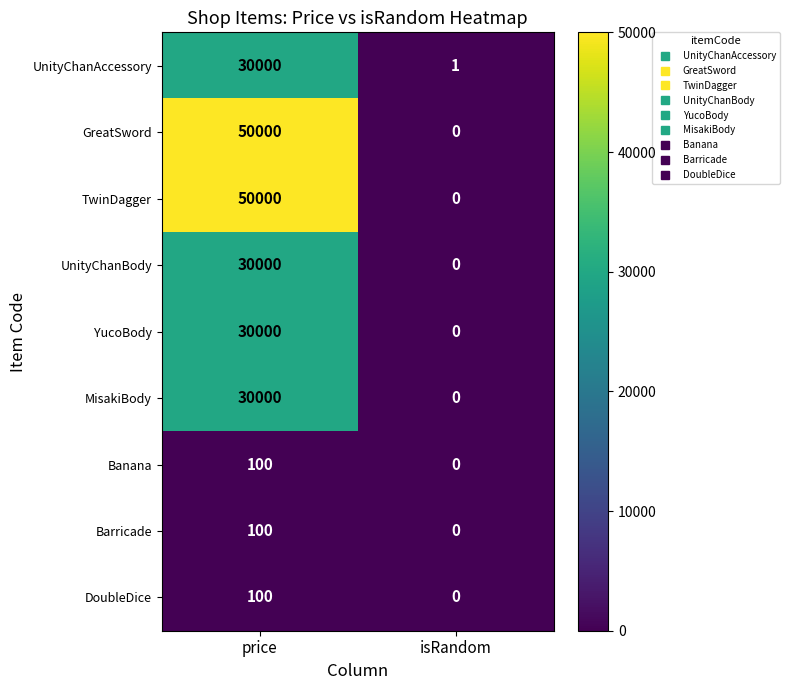

What is the difference between the highest and lowest values at price?

49900